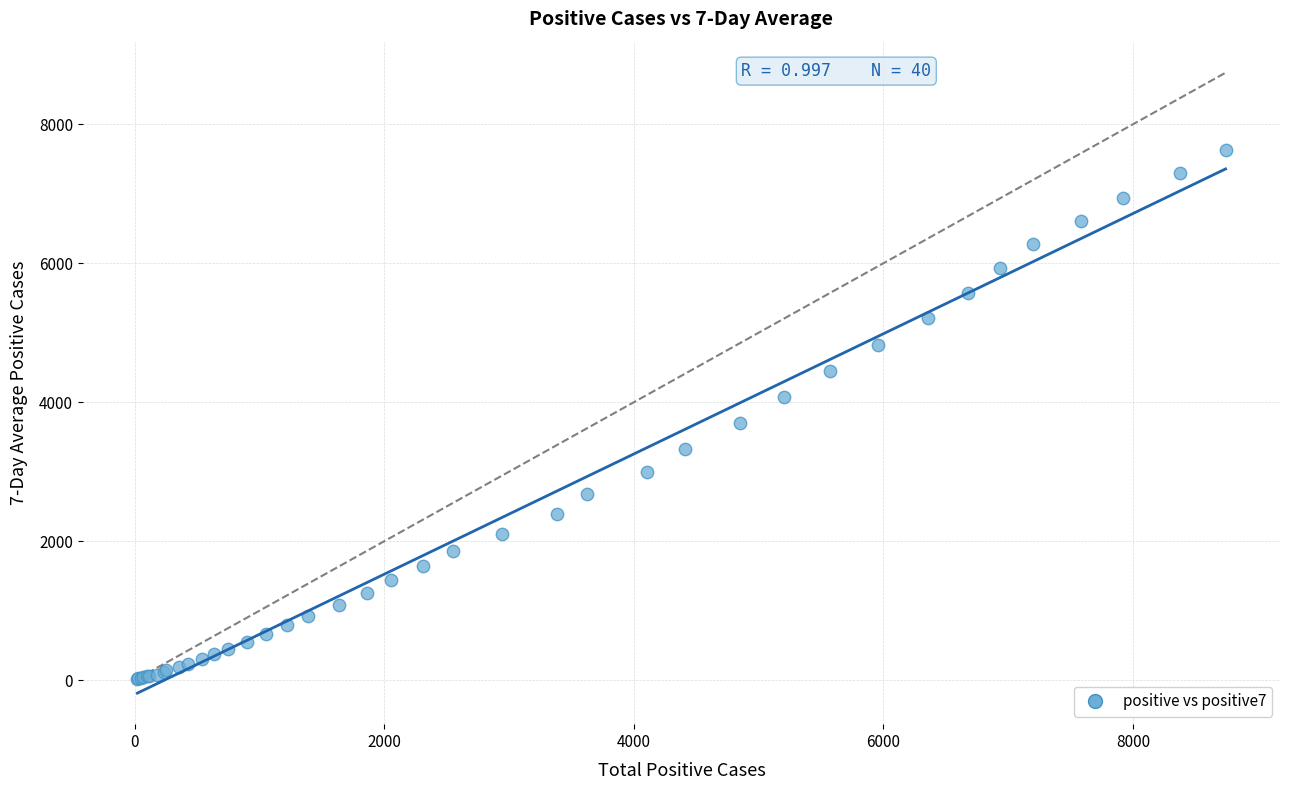

What Y value in the scatter plot is closest to 3827?

3696.1